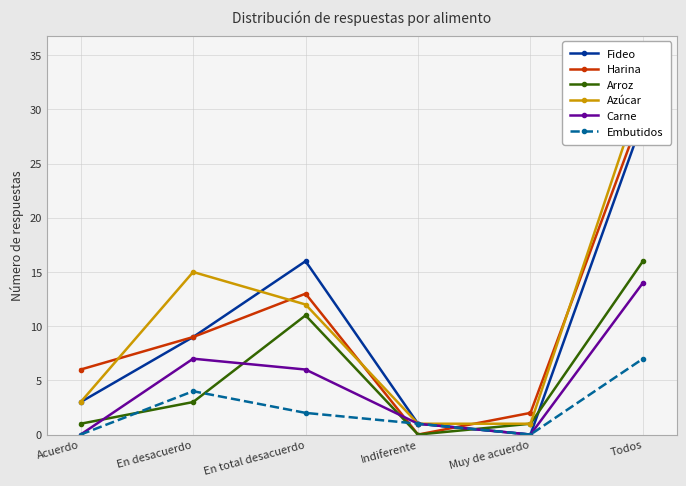

Where is Embutidos nearest to the value 3?

En desacuerdo